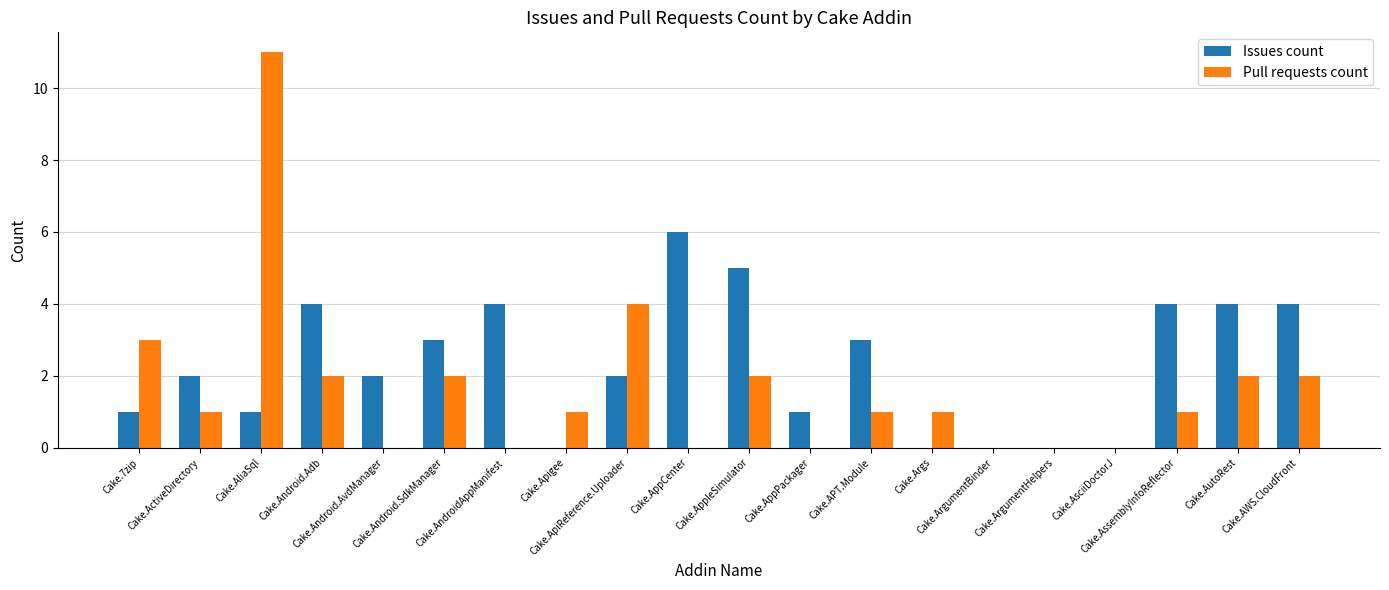

Which series has the largest total across all categories?

Issues count